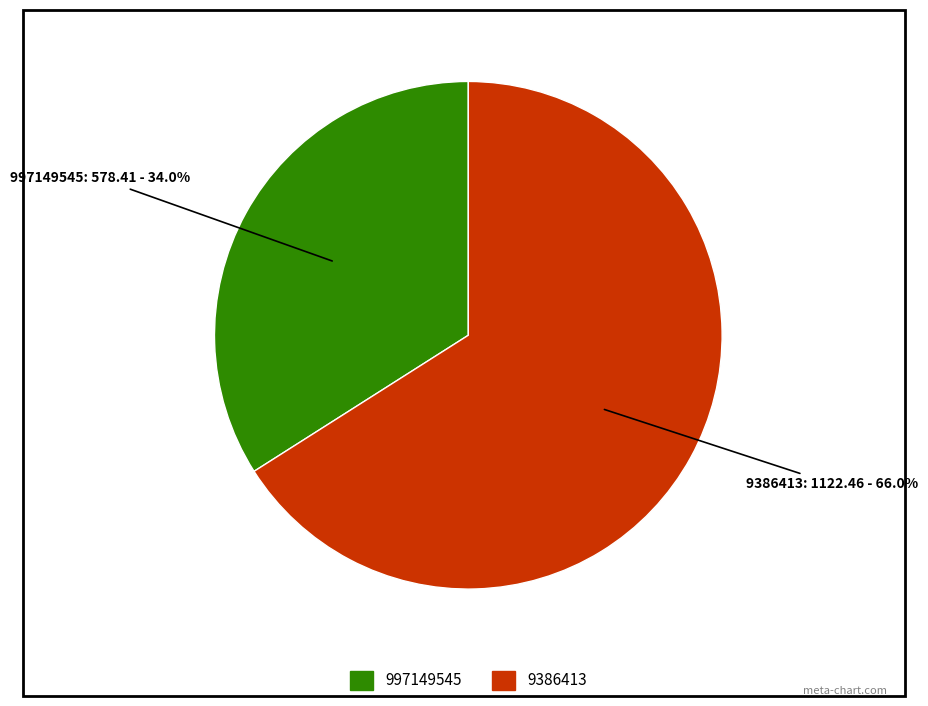

To the nearest percent, what is the average slice percentage?

50%